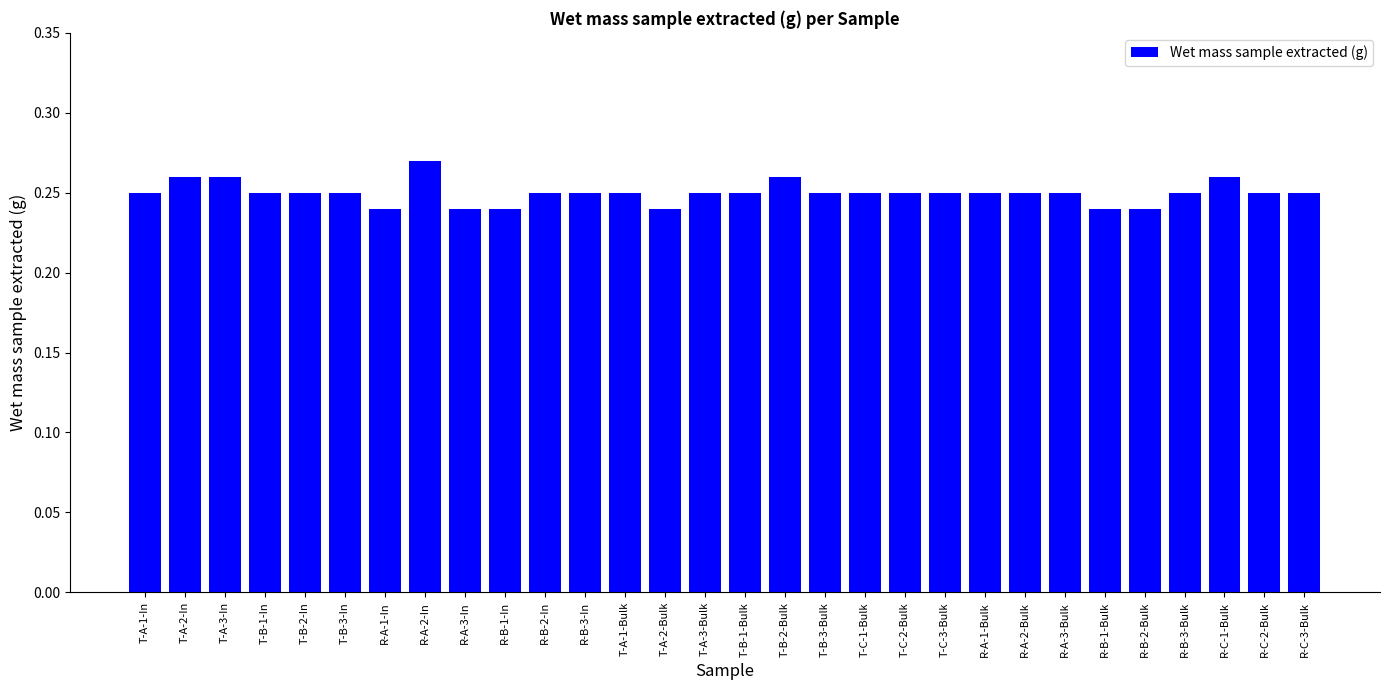

How many values are between 0 and 1?

30